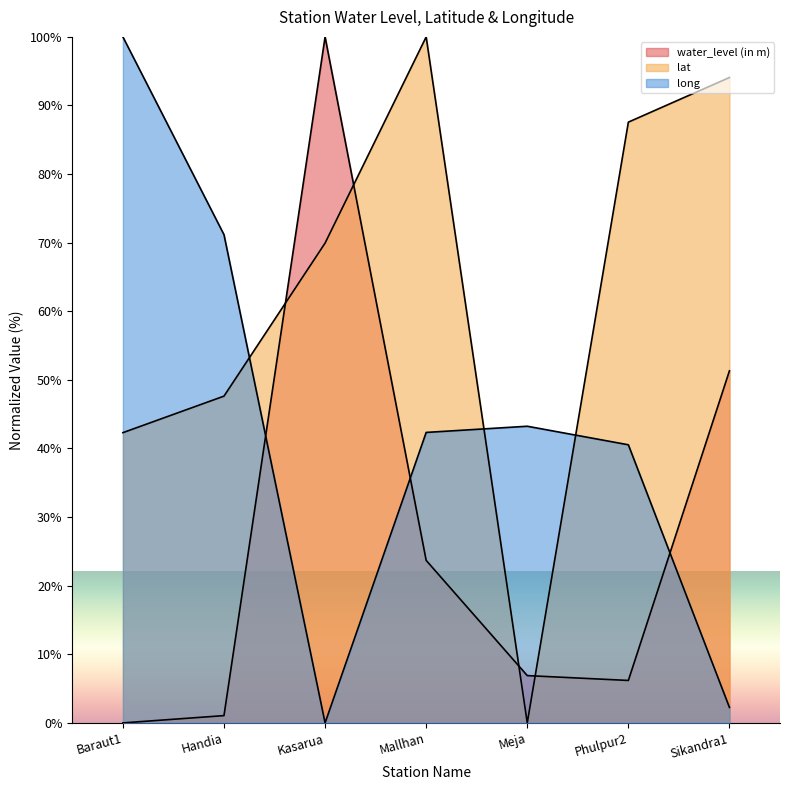

Where do water_level (in m) and lat first cross each other?

Handia and Kasarua